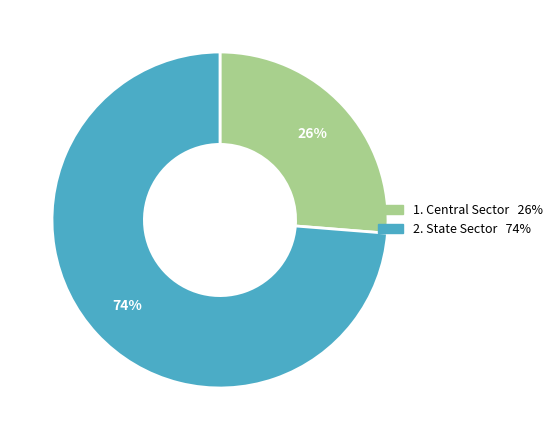

Is there a majority slice in this chart?

Yes